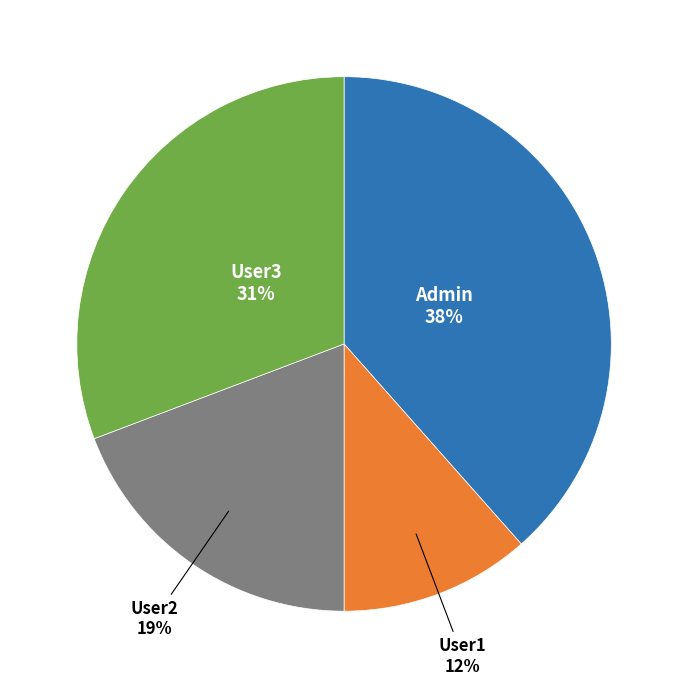

Does any single category account for the majority?

No